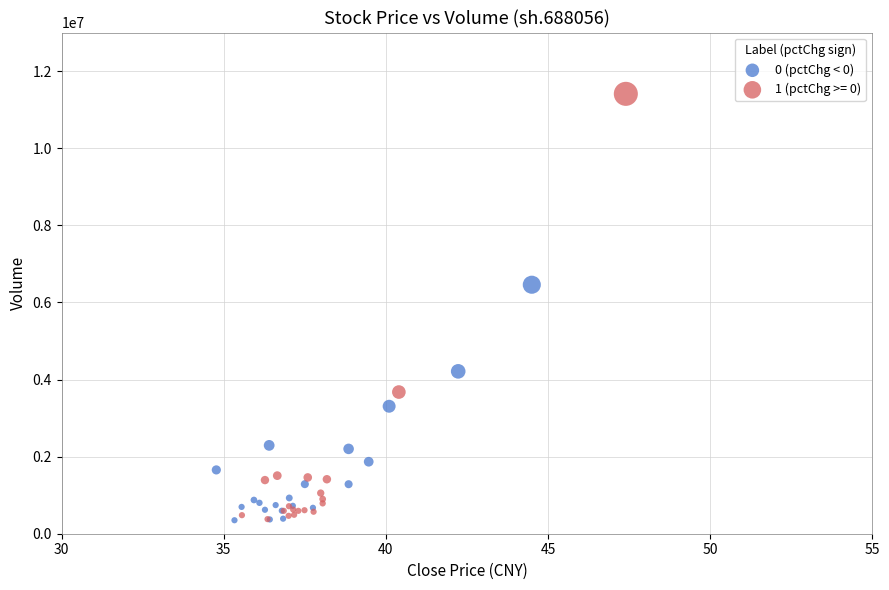

Which series reaches the maximum Y coordinate?

1 (pctChg >= 0)